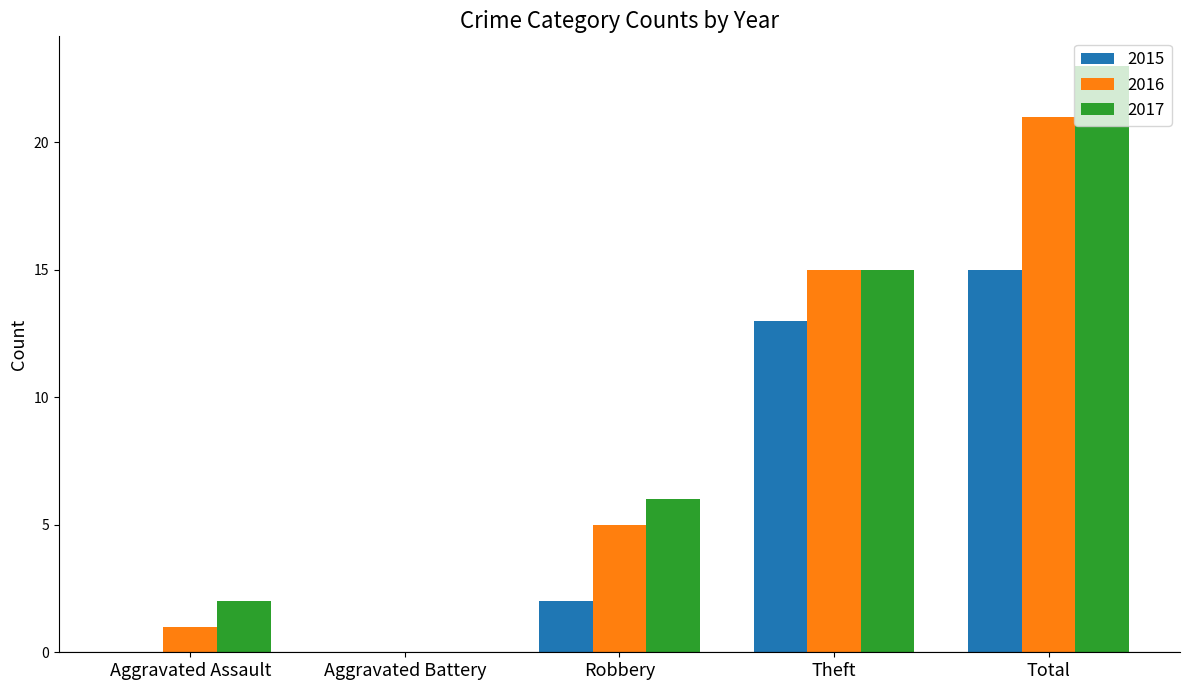

Is the value of 2017 at Aggravated Assault greater than the value of 2016 at Robbery?

No